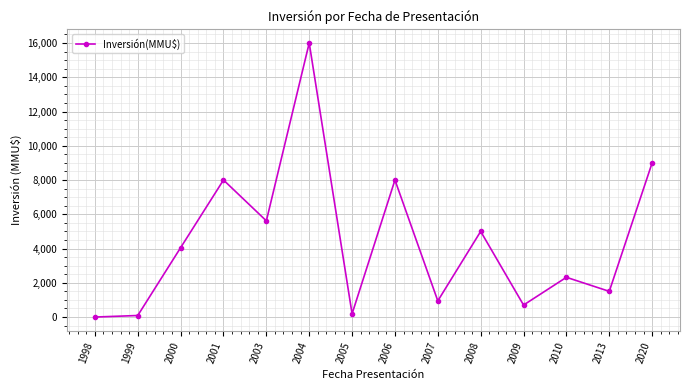

Reading right to left, transcribe all the data shown in this chart.

9000	1500	2320	700	5000	944	8000	189	16000	5616	8000	4050	90	0